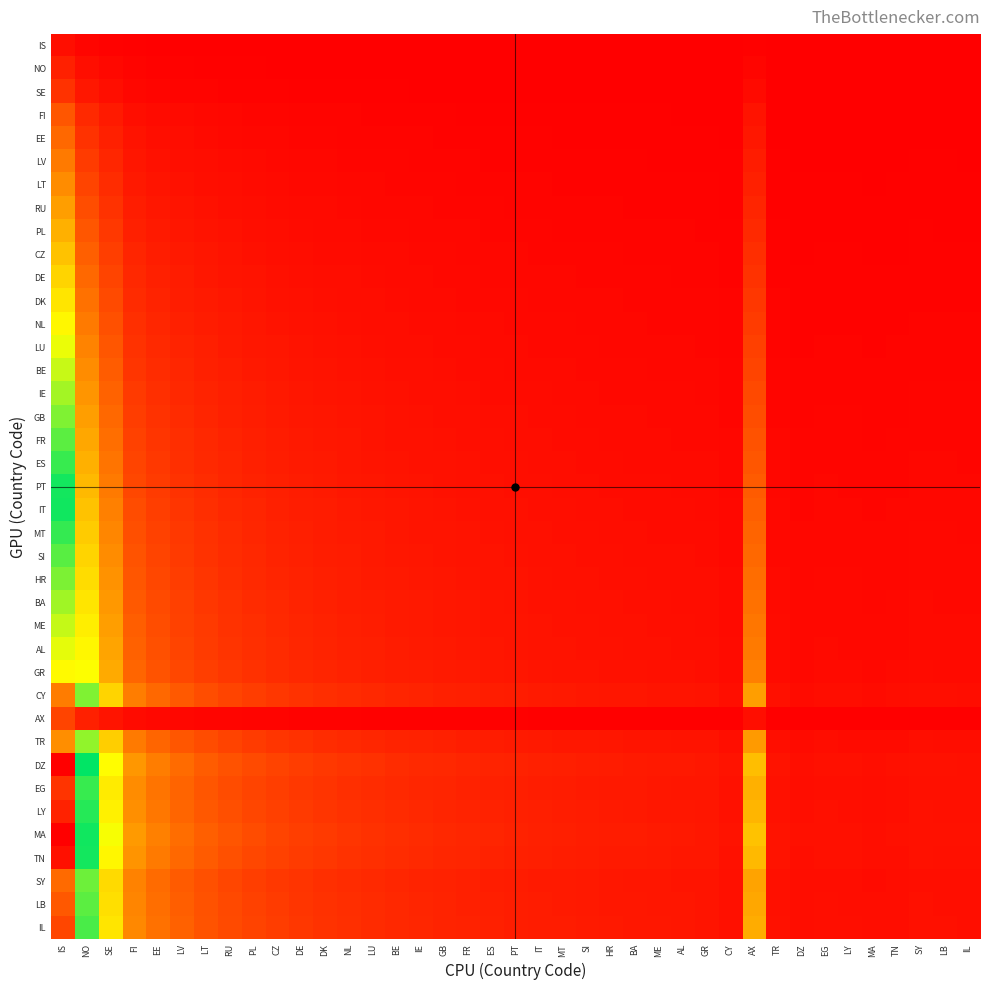

Reading left to right, extract all data points from this chart.

IS: IS=1.0	NO=0.5	SE=0.3	FI=0.2	EE=0.2	LV=0.1	LT=0.1	RU=0.1	PL=0.1	CZ=0.1	DE=0.1	DK=0.1	NL=0.1	LU=0.1	BE=0.1	IE=0.1	GB=0.1	FR=0.1	ES=0.1	PT=0.0	IT=0.0	MT=0.0	SI=0.0	HR=0.0	BA=0.0	ME=0.0	AL=0.0	GR=0.0	CY=0.0	AX=0.2	TR=0.0	DZ=0.0	EG=0.0	LY=0.0	MA=0.0	TN=0.0	SY=0.0	LB=0.0	IL=0.0
NO: IS=2.0	NO=1.0	SE=0.7	FI=0.4	EE=0.3	LV=0.3	LT=0.2	RU=0.2	PL=0.2	CZ=0.2	DE=0.2	DK=0.2	NL=0.1	LU=0.1	BE=0.1	IE=0.1	GB=0.1	FR=0.1	ES=0.1	PT=0.1	IT=0.1	MT=0.1	SI=0.1	HR=0.1	BA=0.1	ME=0.1	AL=0.1	GR=0.1	CY=0.1	AX=0.5	TR=0.1	DZ=0.0	EG=0.1	LY=0.0	MA=0.0	TN=0.0	SY=0.1	LB=0.1	IL=0.1
SE: IS=3.0	NO=1.5	SE=1.0	FI=0.6	EE=0.5	LV=0.4	LT=0.4	RU=0.3	PL=0.3	CZ=0.3	DE=0.2	DK=0.2	NL=0.2	LU=0.2	BE=0.2	IE=0.2	GB=0.2	FR=0.2	ES=0.1	PT=0.1	IT=0.1	MT=0.1	SI=0.1	HR=0.1	BA=0.1	ME=0.1	AL=0.1	GR=0.1	CY=0.1	AX=0.8	TR=0.1	DZ=0.1	EG=0.1	LY=0.1	MA=0.1	TN=0.1	SY=0.1	LB=0.1	IL=0.1
FI: IS=5.0	NO=2.5	SE=1.7	FI=1.0	EE=0.8	LV=0.7	LT=0.6	RU=0.6	PL=0.5	CZ=0.5	DE=0.4	DK=0.4	NL=0.4	LU=0.3	BE=0.3	IE=0.3	GB=0.3	FR=0.3	ES=0.2	PT=0.2	IT=0.2	MT=0.2	SI=0.2	HR=0.2	BA=0.2	ME=0.2	AL=0.2	GR=0.2	CY=0.1	AX=1.2	TR=0.1	DZ=0.1	EG=0.1	LY=0.1	MA=0.1	TN=0.1	SY=0.1	LB=0.1	IL=0.1
EE: IS=6.0	NO=3.0	SE=2.0	FI=1.2	EE=1.0	LV=0.9	LT=0.8	RU=0.7	PL=0.6	CZ=0.5	DE=0.5	DK=0.5	NL=0.4	LU=0.4	BE=0.4	IE=0.4	GB=0.3	FR=0.3	ES=0.3	PT=0.3	IT=0.3	MT=0.3	SI=0.2	HR=0.2	BA=0.2	ME=0.2	AL=0.2	GR=0.2	CY=0.2	AX=1.5	TR=0.2	DZ=0.1	EG=0.1	LY=0.1	MA=0.1	TN=0.1	SY=0.2	LB=0.2	IL=0.2
LV: IS=7.0	NO=3.5	SE=2.3	FI=1.4	EE=1.2	LV=1.0	LT=0.9	RU=0.8	PL=0.7	CZ=0.6	DE=0.6	DK=0.5	NL=0.5	LU=0.5	BE=0.4	IE=0.4	GB=0.4	FR=0.4	ES=0.3	PT=0.3	IT=0.3	MT=0.3	SI=0.3	HR=0.3	BA=0.3	ME=0.3	AL=0.2	GR=0.2	CY=0.2	AX=1.8	TR=0.2	DZ=0.2	EG=0.2	LY=0.2	MA=0.2	TN=0.2	SY=0.2	LB=0.2	IL=0.2
LT: IS=8.0	NO=4.0	SE=2.7	FI=1.6	EE=1.3	LV=1.1	LT=1.0	RU=0.9	PL=0.8	CZ=0.7	DE=0.7	DK=0.6	NL=0.6	LU=0.5	BE=0.5	IE=0.5	GB=0.4	FR=0.4	ES=0.4	PT=0.4	IT=0.4	MT=0.3	SI=0.3	HR=0.3	BA=0.3	ME=0.3	AL=0.3	GR=0.3	CY=0.2	AX=2.0	TR=0.2	DZ=0.2	EG=0.2	LY=0.2	MA=0.2	TN=0.2	SY=0.2	LB=0.2	IL=0.2
RU: IS=9.0	NO=4.5	SE=3.0	FI=1.8	EE=1.5	LV=1.3	LT=1.1	RU=1.0	PL=0.9	CZ=0.8	DE=0.8	DK=0.7	NL=0.6	LU=0.6	BE=0.6	IE=0.5	GB=0.5	FR=0.5	ES=0.5	PT=0.4	IT=0.4	MT=0.4	SI=0.4	HR=0.4	BA=0.3	ME=0.3	AL=0.3	GR=0.3	CY=0.2	AX=2.2	TR=0.3	DZ=0.2	EG=0.2	LY=0.2	MA=0.2	TN=0.2	SY=0.2	LB=0.2	IL=0.2
PL: IS=10.0	NO=5.0	SE=3.3	FI=2.0	EE=1.7	LV=1.4	LT=1.2	RU=1.1	PL=1.0	CZ=0.9	DE=0.8	DK=0.8	NL=0.7	LU=0.7	BE=0.6	IE=0.6	GB=0.6	FR=0.5	ES=0.5	PT=0.5	IT=0.5	MT=0.4	SI=0.4	HR=0.4	BA=0.4	ME=0.4	AL=0.4	GR=0.3	CY=0.3	AX=2.5	TR=0.3	DZ=0.2	EG=0.2	LY=0.2	MA=0.2	TN=0.2	SY=0.3	LB=0.3	IL=0.3
CZ: IS=11.0	NO=5.5	SE=3.7	FI=2.2	EE=1.8	LV=1.6	LT=1.4	RU=1.2	PL=1.1	CZ=1.0	DE=0.9	DK=0.8	NL=0.8	LU=0.7	BE=0.7	IE=0.6	GB=0.6	FR=0.6	ES=0.6	PT=0.5	IT=0.5	MT=0.5	SI=0.5	HR=0.4	BA=0.4	ME=0.4	AL=0.4	GR=0.4	CY=0.3	AX=2.8	TR=0.3	DZ=0.3	EG=0.3	LY=0.3	MA=0.2	TN=0.3	SY=0.3	LB=0.3	IL=0.3
DE: IS=12.0	NO=6.0	SE=4.0	FI=2.4	EE=2.0	LV=1.7	LT=1.5	RU=1.3	PL=1.2	CZ=1.1	DE=1.0	DK=0.9	NL=0.9	LU=0.8	BE=0.8	IE=0.7	GB=0.7	FR=0.6	ES=0.6	PT=0.6	IT=0.5	MT=0.5	SI=0.5	HR=0.5	BA=0.5	ME=0.4	AL=0.4	GR=0.4	CY=0.3	AX=3.0	TR=0.3	DZ=0.3	EG=0.3	LY=0.3	MA=0.3	TN=0.3	SY=0.3	LB=0.3	IL=0.3
DK: IS=13.0	NO=6.5	SE=4.3	FI=2.6	EE=2.2	LV=1.9	LT=1.6	RU=1.4	PL=1.3	CZ=1.2	DE=1.1	DK=1.0	NL=0.9	LU=0.9	BE=0.8	IE=0.8	GB=0.7	FR=0.7	ES=0.7	PT=0.6	IT=0.6	MT=0.6	SI=0.5	HR=0.5	BA=0.5	ME=0.5	AL=0.5	GR=0.4	CY=0.4	AX=3.2	TR=0.4	DZ=0.3	EG=0.3	LY=0.3	MA=0.3	TN=0.3	SY=0.4	LB=0.3	IL=0.3
NL: IS=14.0	NO=7.0	SE=4.7	FI=2.8	EE=2.3	LV=2.0	LT=1.8	RU=1.6	PL=1.4	CZ=1.3	DE=1.2	DK=1.1	NL=1.0	LU=0.9	BE=0.9	IE=0.8	GB=0.8	FR=0.7	ES=0.7	PT=0.7	IT=0.6	MT=0.6	SI=0.6	HR=0.6	BA=0.5	ME=0.5	AL=0.5	GR=0.5	CY=0.4	AX=3.5	TR=0.4	DZ=0.3	EG=0.3	LY=0.3	MA=0.3	TN=0.3	SY=0.4	LB=0.4	IL=0.4
LU: IS=15.0	NO=7.5	SE=5.0	FI=3.0	EE=2.5	LV=2.1	LT=1.9	RU=1.7	PL=1.5	CZ=1.4	DE=1.2	DK=1.2	NL=1.1	LU=1.0	BE=0.9	IE=0.9	GB=0.8	FR=0.8	ES=0.8	PT=0.7	IT=0.7	MT=0.7	SI=0.6	HR=0.6	BA=0.6	ME=0.6	AL=0.5	GR=0.5	CY=0.4	AX=3.8	TR=0.4	DZ=0.3	EG=0.4	LY=0.4	MA=0.3	TN=0.4	SY=0.4	LB=0.4	IL=0.4
BE: IS=16.0	NO=8.0	SE=5.3	FI=3.2	EE=2.7	LV=2.3	LT=2.0	RU=1.8	PL=1.6	CZ=1.5	DE=1.3	DK=1.2	NL=1.1	LU=1.1	BE=1.0	IE=0.9	GB=0.9	FR=0.8	ES=0.8	PT=0.8	IT=0.7	MT=0.7	SI=0.7	HR=0.6	BA=0.6	ME=0.6	AL=0.6	GR=0.6	CY=0.4	AX=4.0	TR=0.5	DZ=0.4	EG=0.4	LY=0.4	MA=0.4	TN=0.4	SY=0.4	LB=0.4	IL=0.4
IE: IS=17.0	NO=8.5	SE=5.7	FI=3.4	EE=2.8	LV=2.4	LT=2.1	RU=1.9	PL=1.7	CZ=1.5	DE=1.4	DK=1.3	NL=1.2	LU=1.1	BE=1.1	IE=1.0	GB=0.9	FR=0.9	ES=0.8	PT=0.8	IT=0.8	MT=0.7	SI=0.7	HR=0.7	BA=0.7	ME=0.6	AL=0.6	GR=0.6	CY=0.5	AX=4.2	TR=0.5	DZ=0.4	EG=0.4	LY=0.4	MA=0.4	TN=0.4	SY=0.5	LB=0.4	IL=0.4
GB: IS=18.0	NO=9.0	SE=6.0	FI=3.6	EE=3.0	LV=2.6	LT=2.2	RU=2.0	PL=1.8	CZ=1.6	DE=1.5	DK=1.4	NL=1.3	LU=1.2	BE=1.1	IE=1.1	GB=1.0	FR=0.9	ES=0.9	PT=0.9	IT=0.8	MT=0.8	SI=0.8	HR=0.7	BA=0.7	ME=0.7	AL=0.6	GR=0.6	CY=0.5	AX=4.5	TR=0.5	DZ=0.4	EG=0.5	LY=0.4	MA=0.4	TN=0.4	SY=0.5	LB=0.5	IL=0.5
FR: IS=19.0	NO=9.5	SE=6.3	FI=3.8	EE=3.2	LV=2.7	LT=2.4	RU=2.1	PL=1.9	CZ=1.7	DE=1.6	DK=1.5	NL=1.4	LU=1.3	BE=1.2	IE=1.1	GB=1.1	FR=1.0	ES=0.9	PT=0.9	IT=0.9	MT=0.8	SI=0.8	HR=0.8	BA=0.7	ME=0.7	AL=0.7	GR=0.7	CY=0.5	AX=4.8	TR=0.5	DZ=0.4	EG=0.5	LY=0.5	MA=0.4	TN=0.5	SY=0.5	LB=0.5	IL=0.5
ES: IS=20.0	NO=10.0	SE=6.7	FI=4.0	EE=3.3	LV=2.9	LT=2.5	RU=2.2	PL=2.0	CZ=1.8	DE=1.7	DK=1.5	NL=1.4	LU=1.3	BE=1.2	IE=1.2	GB=1.1	FR=1.1	ES=1.0	PT=1.0	IT=0.9	MT=0.9	SI=0.8	HR=0.8	BA=0.8	ME=0.7	AL=0.7	GR=0.7	CY=0.6	AX=5.0	TR=0.6	DZ=0.5	EG=0.5	LY=0.5	MA=0.5	TN=0.5	SY=0.5	LB=0.5	IL=0.5
PT: IS=21.0	NO=10.5	SE=7.0	FI=4.2	EE=3.5	LV=3.0	LT=2.6	RU=2.3	PL=2.1	CZ=1.9	DE=1.8	DK=1.6	NL=1.5	LU=1.4	BE=1.3	IE=1.2	GB=1.2	FR=1.1	ES=1.1	PT=1.0	IT=1.0	MT=0.9	SI=0.9	HR=0.8	BA=0.8	ME=0.8	AL=0.8	GR=0.7	CY=0.6	AX=5.2	TR=0.6	DZ=0.5	EG=0.5	LY=0.5	MA=0.5	TN=0.5	SY=0.6	LB=0.6	IL=0.5
IT: IS=22.0	NO=11.0	SE=7.3	FI=4.4	EE=3.7	LV=3.1	LT=2.8	RU=2.4	PL=2.2	CZ=2.0	DE=1.8	DK=1.7	NL=1.6	LU=1.5	BE=1.4	IE=1.3	GB=1.2	FR=1.2	ES=1.1	PT=1.0	IT=1.0	MT=1.0	SI=0.9	HR=0.9	BA=0.8	ME=0.8	AL=0.8	GR=0.8	CY=0.6	AX=5.5	TR=0.6	DZ=0.5	EG=0.6	LY=0.5	MA=0.5	TN=0.5	SY=0.6	LB=0.6	IL=0.6
MT: IS=23.0	NO=11.5	SE=7.7	FI=4.6	EE=3.8	LV=3.3	LT=2.9	RU=2.6	PL=2.3	CZ=2.1	DE=1.9	DK=1.8	NL=1.6	LU=1.5	BE=1.4	IE=1.4	GB=1.3	FR=1.2	ES=1.1	PT=1.1	IT=1.0	MT=1.0	SI=1.0	HR=0.9	BA=0.9	ME=0.9	AL=0.8	GR=0.8	CY=0.6	AX=5.8	TR=0.7	DZ=0.5	EG=0.6	LY=0.6	MA=0.5	TN=0.5	SY=0.6	LB=0.6	IL=0.6
SI: IS=24.0	NO=12.0	SE=8.0	FI=4.8	EE=4.0	LV=3.4	LT=3.0	RU=2.7	PL=2.4	CZ=2.2	DE=2.0	DK=1.8	NL=1.7	LU=1.6	BE=1.5	IE=1.4	GB=1.3	FR=1.3	ES=1.2	PT=1.1	IT=1.1	MT=1.0	SI=1.0	HR=1.0	BA=0.9	ME=0.9	AL=0.9	GR=0.8	CY=0.7	AX=6.0	TR=0.7	DZ=0.6	EG=0.6	LY=0.6	MA=0.5	TN=0.6	SY=0.6	LB=0.6	IL=0.6
HR: IS=25.0	NO=12.5	SE=8.3	FI=5.0	EE=4.2	LV=3.6	LT=3.1	RU=2.8	PL=2.5	CZ=2.3	DE=2.1	DK=1.9	NL=1.8	LU=1.7	BE=1.6	IE=1.5	GB=1.4	FR=1.3	ES=1.2	PT=1.2	IT=1.1	MT=1.1	SI=1.0	HR=1.0	BA=1.0	ME=0.9	AL=0.9	GR=0.9	CY=0.7	AX=6.2	TR=0.7	DZ=0.6	EG=0.6	LY=0.6	MA=0.6	TN=0.6	SY=0.7	LB=0.7	IL=0.6
BA: IS=26.0	NO=13.0	SE=8.7	FI=5.2	EE=4.3	LV=3.7	LT=3.2	RU=2.9	PL=2.6	CZ=2.4	DE=2.2	DK=2.0	NL=1.9	LU=1.7	BE=1.6	IE=1.5	GB=1.4	FR=1.4	ES=1.3	PT=1.2	IT=1.2	MT=1.1	SI=1.1	HR=1.0	BA=1.0	ME=1.0	AL=0.9	GR=0.9	CY=0.7	AX=6.5	TR=0.7	DZ=0.6	EG=0.7	LY=0.6	MA=0.6	TN=0.6	SY=0.7	LB=0.7	IL=0.7
ME: IS=27.0	NO=13.5	SE=9.0	FI=5.4	EE=4.5	LV=3.9	LT=3.4	RU=3.0	PL=2.7	CZ=2.5	DE=2.2	DK=2.1	NL=1.9	LU=1.8	BE=1.7	IE=1.6	GB=1.5	FR=1.4	ES=1.4	PT=1.3	IT=1.2	MT=1.2	SI=1.1	HR=1.1	BA=1.0	ME=1.0	AL=1.0	GR=0.9	CY=0.8	AX=6.8	TR=0.8	DZ=0.6	EG=0.7	LY=0.7	MA=0.6	TN=0.6	SY=0.7	LB=0.7	IL=0.7
AL: IS=28.0	NO=14.0	SE=9.3	FI=5.6	EE=4.7	LV=4.0	LT=3.5	RU=3.1	PL=2.8	CZ=2.5	DE=2.3	DK=2.2	NL=2.0	LU=1.9	BE=1.8	IE=1.6	GB=1.6	FR=1.5	ES=1.4	PT=1.3	IT=1.3	MT=1.2	SI=1.2	HR=1.1	BA=1.1	ME=1.0	AL=1.0	GR=1.0	CY=0.8	AX=7.0	TR=0.8	DZ=0.7	EG=0.7	LY=0.7	MA=0.6	TN=0.7	SY=0.8	LB=0.7	IL=0.7
GR: IS=29.0	NO=14.5	SE=9.7	FI=5.8	EE=4.8	LV=4.1	LT=3.6	RU=3.2	PL=2.9	CZ=2.6	DE=2.4	DK=2.2	NL=2.1	LU=1.9	BE=1.8	IE=1.7	GB=1.6	FR=1.5	ES=1.4	PT=1.4	IT=1.3	MT=1.3	SI=1.2	HR=1.2	BA=1.1	ME=1.1	AL=1.0	GR=1.0	CY=0.8	AX=7.2	TR=0.8	DZ=0.7	EG=0.7	LY=0.7	MA=0.7	TN=0.7	SY=0.8	LB=0.8	IL=0.7
CY: IS=36.0	NO=18.0	SE=12.0	FI=7.2	EE=6.0	LV=5.1	LT=4.5	RU=4.0	PL=3.6	CZ=3.3	DE=3.0	DK=2.8	NL=2.6	LU=2.4	BE=2.2	IE=2.1	GB=2.0	FR=1.9	ES=1.8	PT=1.7	IT=1.6	MT=1.6	SI=1.5	HR=1.4	BA=1.4	ME=1.3	AL=1.3	GR=1.2	CY=1.0	AX=9.0	TR=1.0	DZ=0.8	EG=0.9	LY=0.9	MA=0.8	TN=0.9	SY=1.0	LB=0.9	IL=0.9
AX: IS=4.0	NO=2.0	SE=1.3	FI=0.8	EE=0.7	LV=0.6	LT=0.5	RU=0.4	PL=0.4	CZ=0.4	DE=0.3	DK=0.3	NL=0.3	LU=0.3	BE=0.2	IE=0.2	GB=0.2	FR=0.2	ES=0.2	PT=0.2	IT=0.2	MT=0.2	SI=0.2	HR=0.2	BA=0.2	ME=0.1	AL=0.1	GR=0.1	CY=0.1	AX=1.0	TR=0.1	DZ=0.1	EG=0.1	LY=0.1	MA=0.1	TN=0.1	SY=0.1	LB=0.1	IL=0.1
TR: IS=35.0	NO=17.5	SE=11.7	FI=7.0	EE=5.8	LV=5.0	LT=4.4	RU=3.9	PL=3.5	CZ=3.2	DE=2.9	DK=2.7	NL=2.5	LU=2.3	BE=2.2	IE=2.1	GB=1.9	FR=1.8	ES=1.8	PT=1.7	IT=1.6	MT=1.5	SI=1.5	HR=1.4	BA=1.3	ME=1.3	AL=1.2	GR=1.2	CY=1.0	AX=8.8	TR=1.0	DZ=0.8	EG=0.9	LY=0.9	MA=0.8	TN=0.8	SY=0.9	LB=0.9	IL=0.9
DZ: IS=43.0	NO=21.5	SE=14.3	FI=8.6	EE=7.2	LV=6.1	LT=5.4	RU=4.8	PL=4.3	CZ=3.9	DE=3.6	DK=3.3	NL=3.1	LU=2.9	BE=2.7	IE=2.5	GB=2.4	FR=2.3	ES=2.1	PT=2.0	IT=2.0	MT=1.9	SI=1.8	HR=1.7	BA=1.7	ME=1.6	AL=1.5	GR=1.5	CY=1.2	AX=10.8	TR=1.2	DZ=1.0	EG=1.1	LY=1.0	MA=1.0	TN=1.0	SY=1.2	LB=1.1	IL=1.1
EG: IS=40.0	NO=20.0	SE=13.3	FI=8.0	EE=6.7	LV=5.7	LT=5.0	RU=4.4	PL=4.0	CZ=3.6	DE=3.3	DK=3.1	NL=2.9	LU=2.7	BE=2.5	IE=2.4	GB=2.2	FR=2.1	ES=2.0	PT=1.9	IT=1.8	MT=1.7	SI=1.7	HR=1.6	BA=1.5	ME=1.5	AL=1.4	GR=1.4	CY=1.1	AX=10.0	TR=1.1	DZ=0.9	EG=1.0	LY=1.0	MA=0.9	TN=1.0	SY=1.1	LB=1.1	IL=1.0
LY: IS=41.0	NO=20.5	SE=13.7	FI=8.2	EE=6.8	LV=5.9	LT=5.1	RU=4.6	PL=4.1	CZ=3.7	DE=3.4	DK=3.2	NL=2.9	LU=2.7	BE=2.6	IE=2.4	GB=2.3	FR=2.2	ES=2.0	PT=2.0	IT=1.9	MT=1.8	SI=1.7	HR=1.6	BA=1.6	ME=1.5	AL=1.5	GR=1.4	CY=1.1	AX=10.2	TR=1.2	DZ=1.0	EG=1.0	LY=1.0	MA=0.9	TN=1.0	SY=1.1	LB=1.1	IL=1.1
MA: IS=44.0	NO=22.0	SE=14.7	FI=8.8	EE=7.3	LV=6.3	LT=5.5	RU=4.9	PL=4.4	CZ=4.0	DE=3.7	DK=3.4	NL=3.1	LU=2.9	BE=2.8	IE=2.6	GB=2.4	FR=2.3	ES=2.2	PT=2.1	IT=2.0	MT=1.9	SI=1.8	HR=1.8	BA=1.7	ME=1.6	AL=1.6	GR=1.5	CY=1.2	AX=11.0	TR=1.3	DZ=1.0	EG=1.1	LY=1.1	MA=1.0	TN=1.0	SY=1.2	LB=1.2	IL=1.1
TN: IS=42.0	NO=21.0	SE=14.0	FI=8.4	EE=7.0	LV=6.0	LT=5.2	RU=4.7	PL=4.2	CZ=3.8	DE=3.5	DK=3.2	NL=3.0	LU=2.8	BE=2.6	IE=2.5	GB=2.3	FR=2.2	ES=2.1	PT=2.0	IT=1.9	MT=1.8	SI=1.8	HR=1.7	BA=1.6	ME=1.6	AL=1.5	GR=1.4	CY=1.2	AX=10.5	TR=1.2	DZ=1.0	EG=1.1	LY=1.0	MA=1.0	TN=1.0	SY=1.1	LB=1.1	IL=1.1
SY: IS=37.0	NO=18.5	SE=12.3	FI=7.4	EE=6.2	LV=5.3	LT=4.6	RU=4.1	PL=3.7	CZ=3.4	DE=3.1	DK=2.8	NL=2.6	LU=2.5	BE=2.3	IE=2.2	GB=2.1	FR=1.9	ES=1.9	PT=1.8	IT=1.7	MT=1.6	SI=1.5	HR=1.5	BA=1.4	ME=1.4	AL=1.3	GR=1.3	CY=1.0	AX=9.2	TR=1.1	DZ=0.9	EG=0.9	LY=0.9	MA=0.8	TN=0.9	SY=1.0	LB=1.0	IL=0.9
LB: IS=38.0	NO=19.0	SE=12.7	FI=7.6	EE=6.3	LV=5.4	LT=4.8	RU=4.2	PL=3.8	CZ=3.5	DE=3.2	DK=2.9	NL=2.7	LU=2.5	BE=2.4	IE=2.2	GB=2.1	FR=2.0	ES=1.9	PT=1.8	IT=1.7	MT=1.7	SI=1.6	HR=1.5	BA=1.5	ME=1.4	AL=1.4	GR=1.3	CY=1.1	AX=9.5	TR=1.1	DZ=0.9	EG=0.9	LY=0.9	MA=0.9	TN=0.9	SY=1.0	LB=1.0	IL=1.0
IL: IS=39.0	NO=19.5	SE=13.0	FI=7.8	EE=6.5	LV=5.6	LT=4.9	RU=4.3	PL=3.9	CZ=3.5	DE=3.2	DK=3.0	NL=2.8	LU=2.6	BE=2.4	IE=2.3	GB=2.2	FR=2.1	ES=1.9	PT=1.9	IT=1.8	MT=1.7	SI=1.6	HR=1.6	BA=1.5	ME=1.4	AL=1.4	GR=1.3	CY=1.1	AX=9.8	TR=1.1	DZ=0.9	EG=1.0	LY=1.0	MA=0.9	TN=0.9	SY=1.1	LB=1.0	IL=1.0